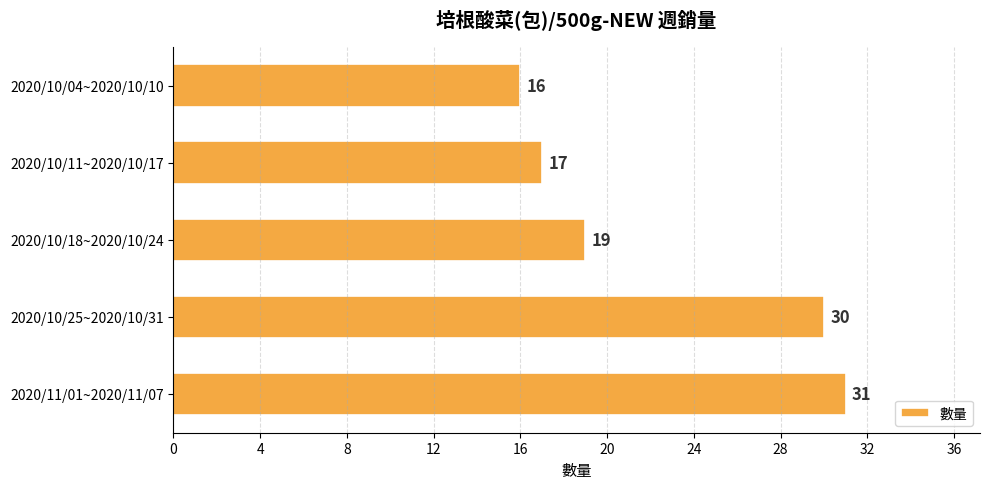

What is the minimum value shown in the chart?

16